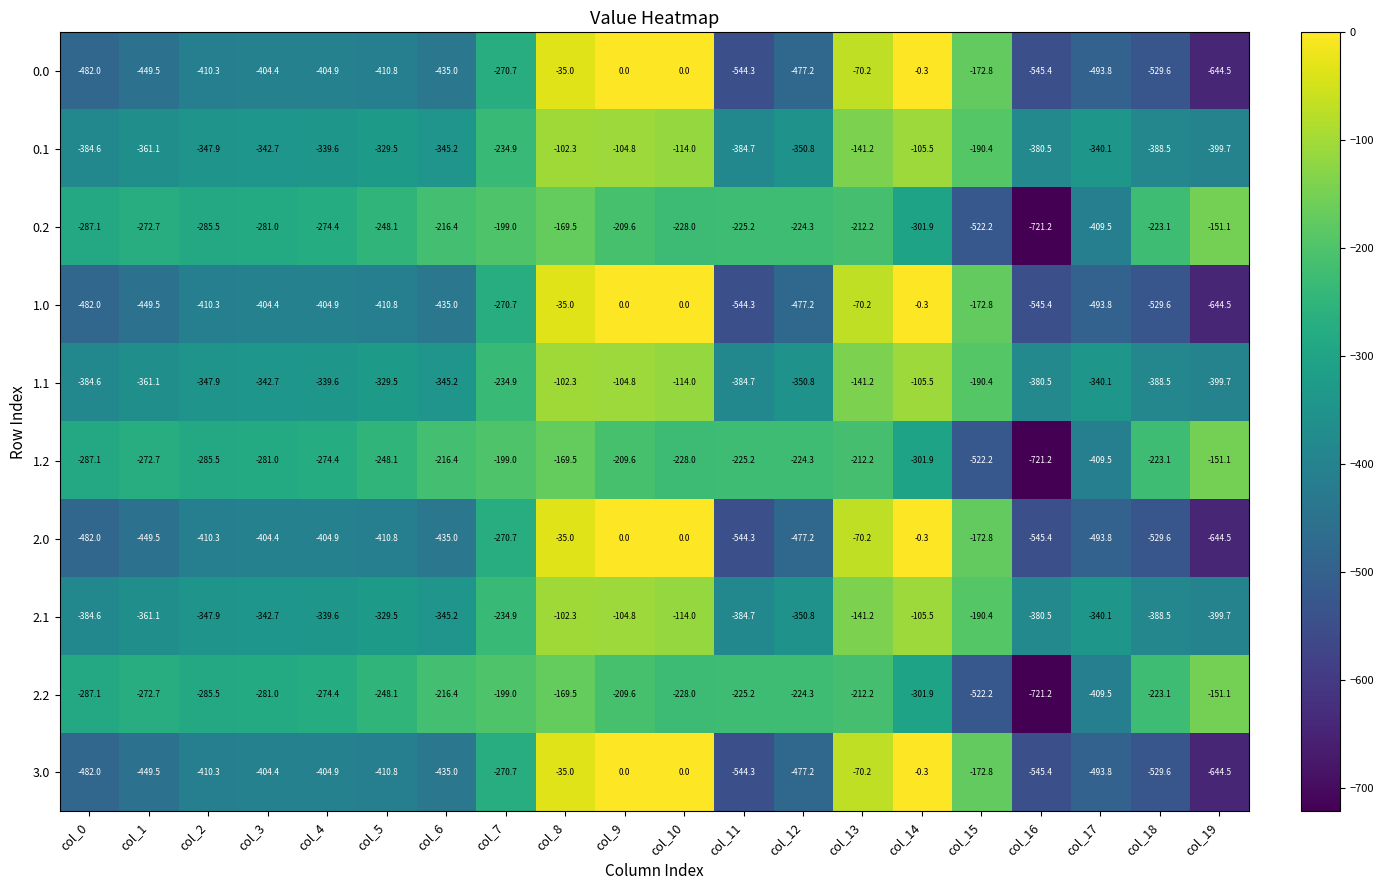

What is the spread (max minus min) of values at col_4?

130.5